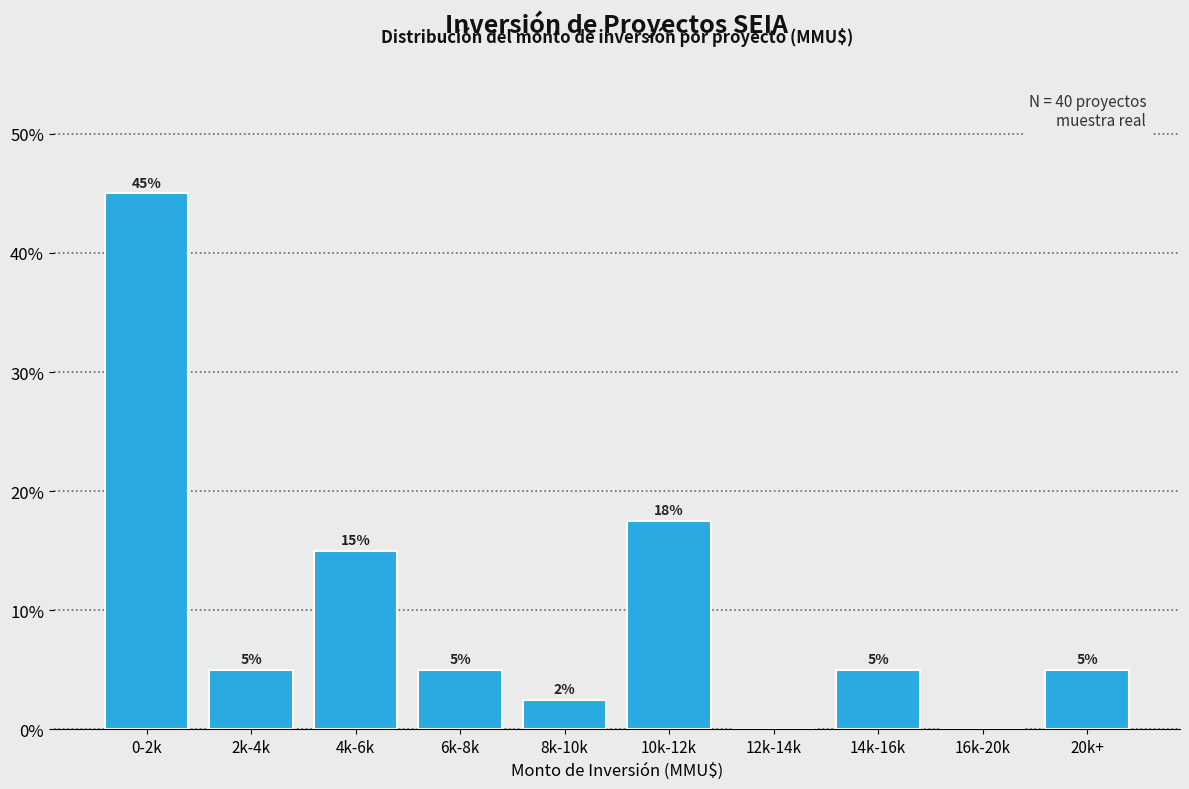

What is the change in value from 0-2k to 2k-4k?

-40.0